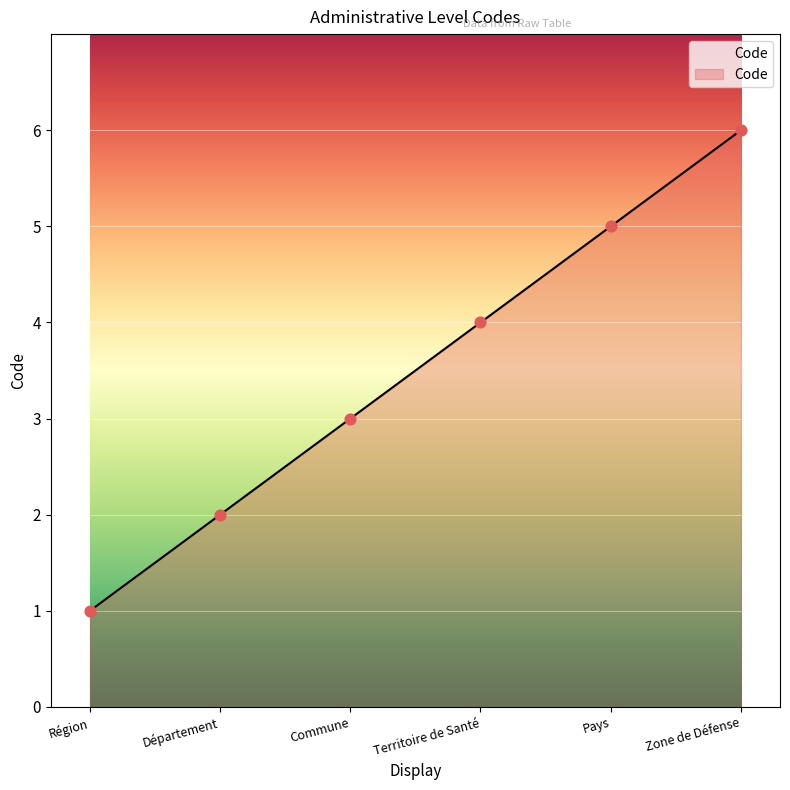

Between Département and Commune, which is larger?

Commune